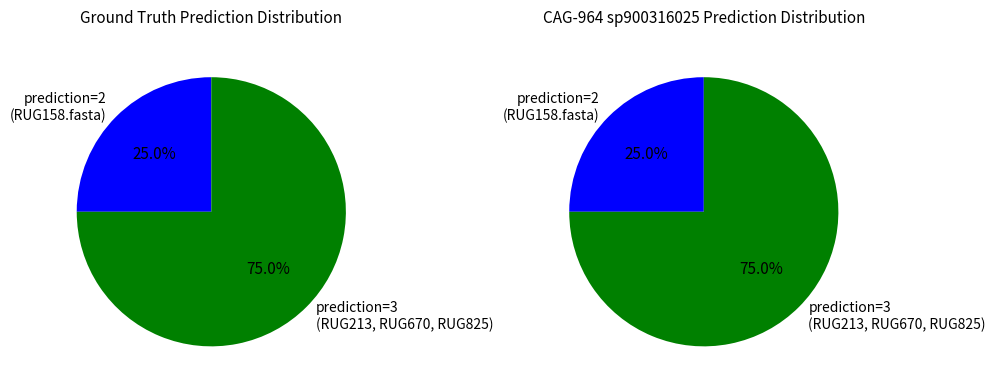

True or false: RUG158.fasta accounts for 36% of the total.

False